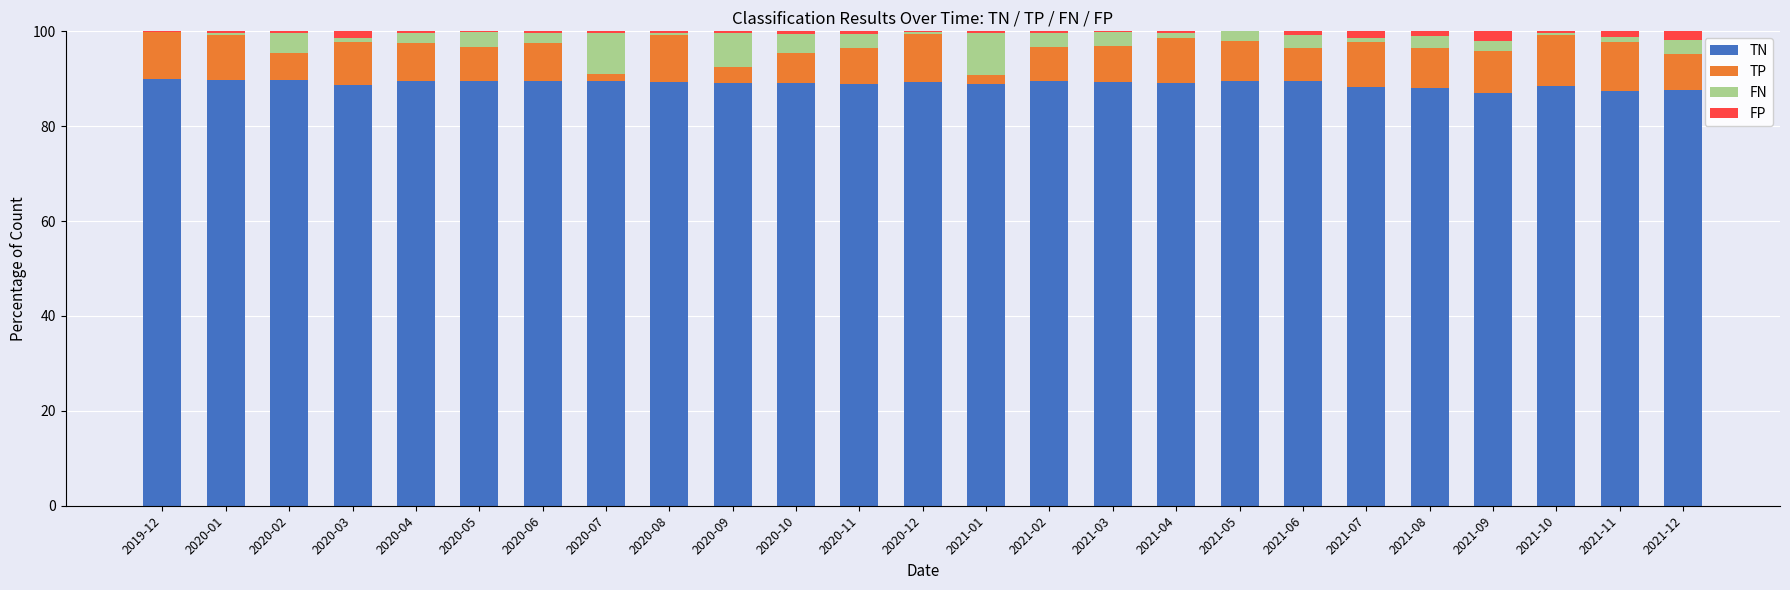

The value of TN at 2021-03 is 129.0. True or false?

False